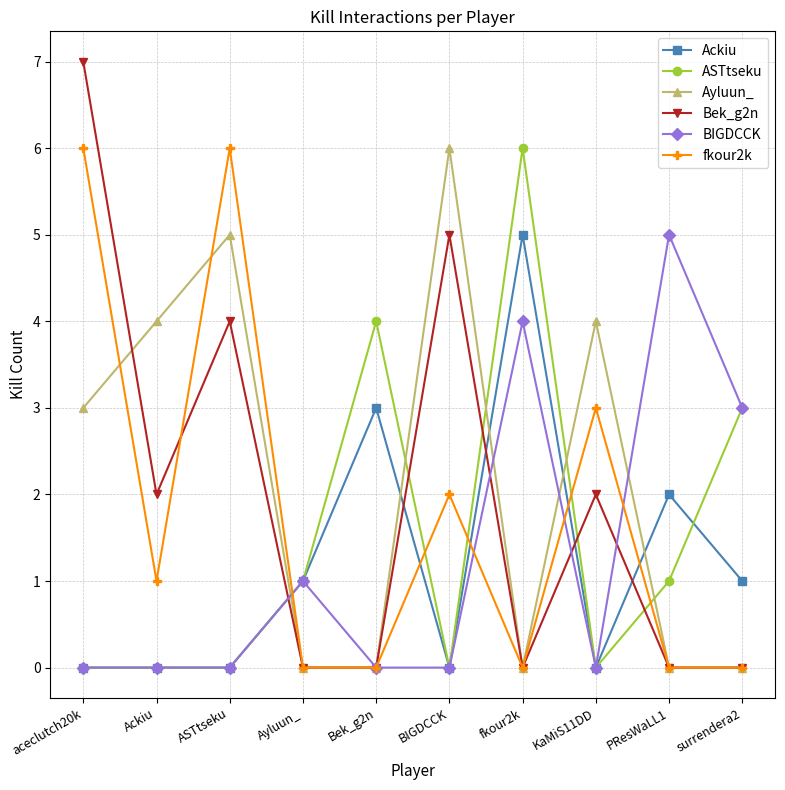

Between Bek_g2n and PResWaLL1, which series saw the biggest shift?

BIGDCCK